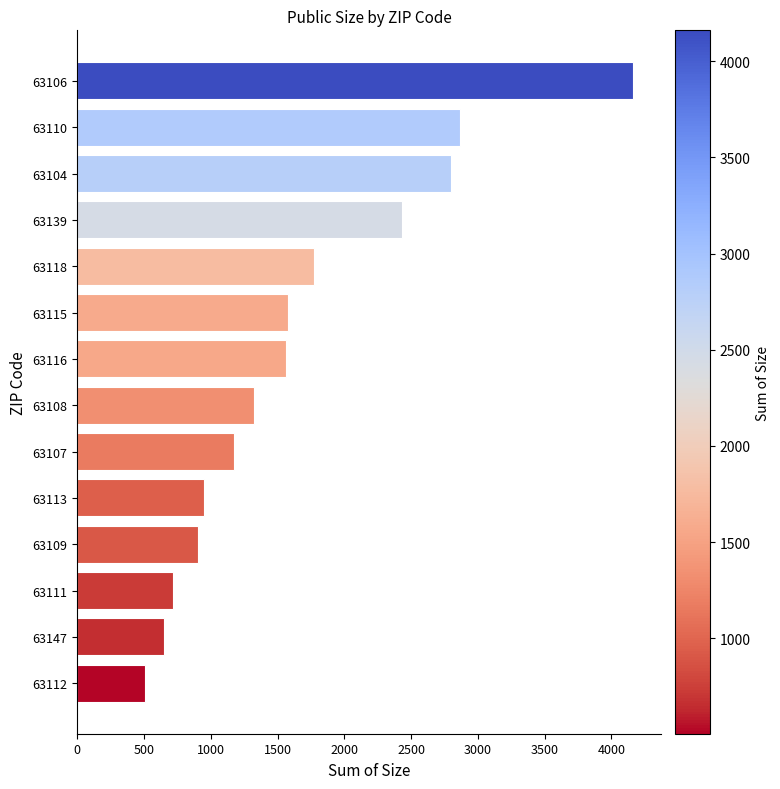

Between 63112 and 63116, which is larger?

63116